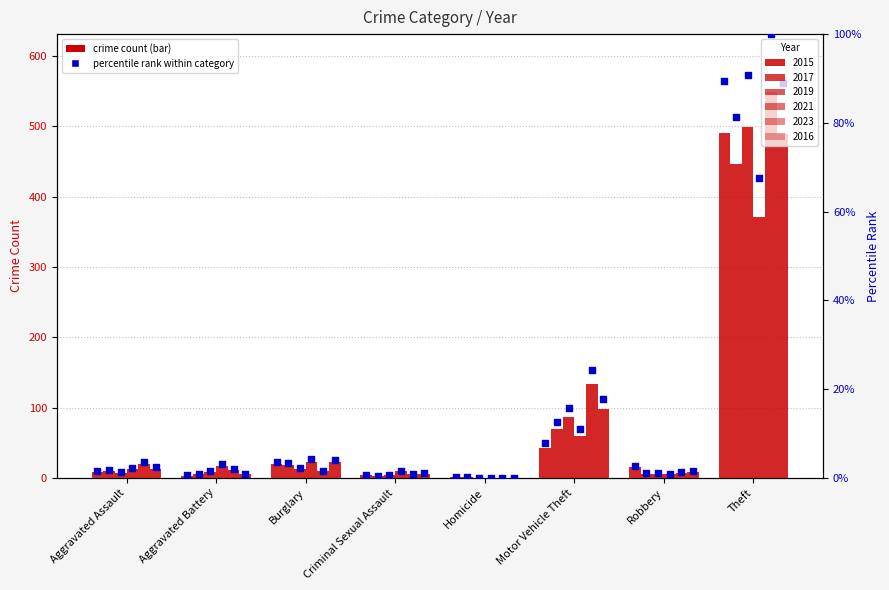

What are all the series names shown in the legend?

2015, 2017, 2019, 2021, 2023, 2016